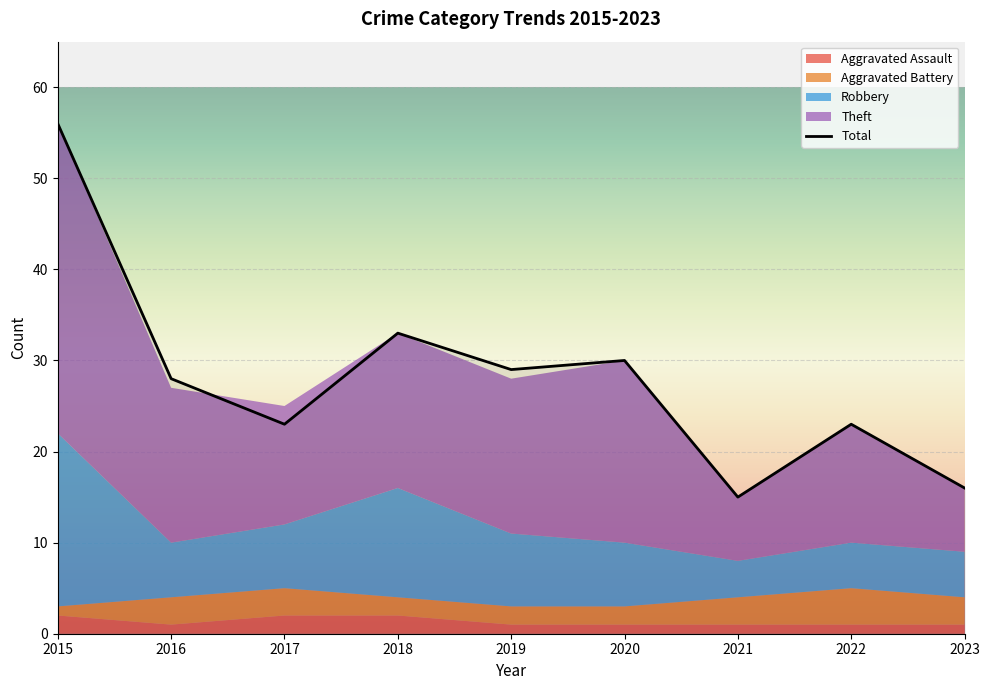

What is the difference between the maximum and minimum values in the Robbery series?

15